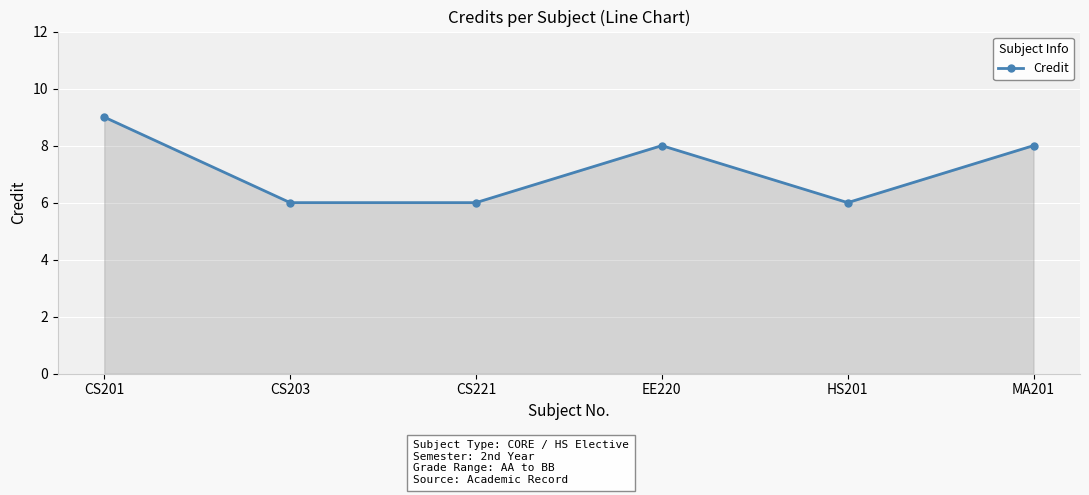

What is the greatest value displayed?

9